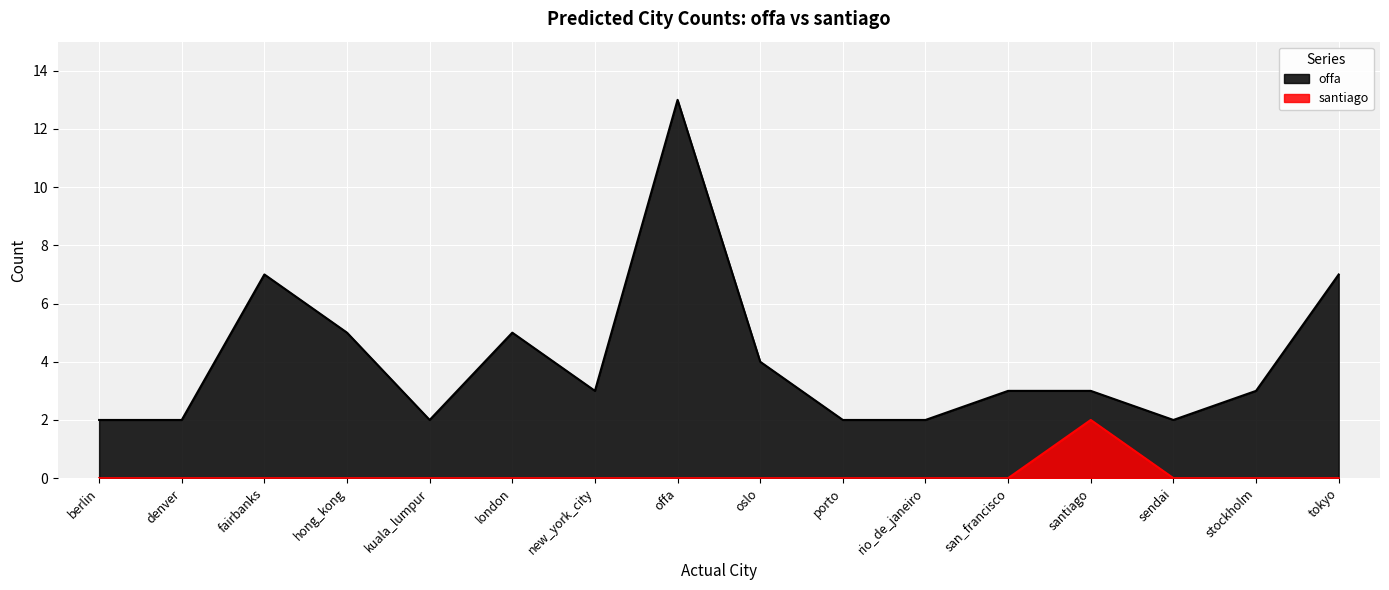

At which label does offa reach its minimum?

berlin